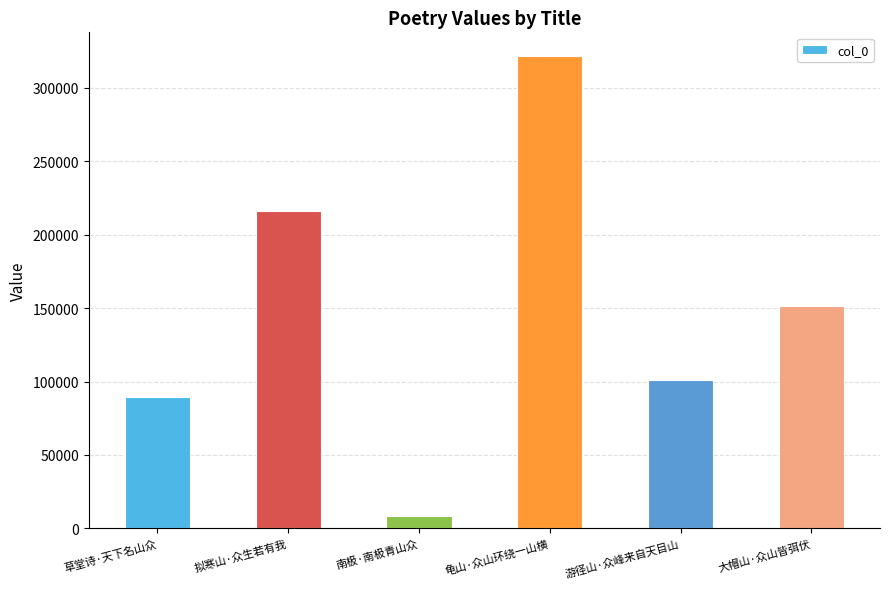

Which label corresponds to the smallest value in the chart?

南极·南极青山众